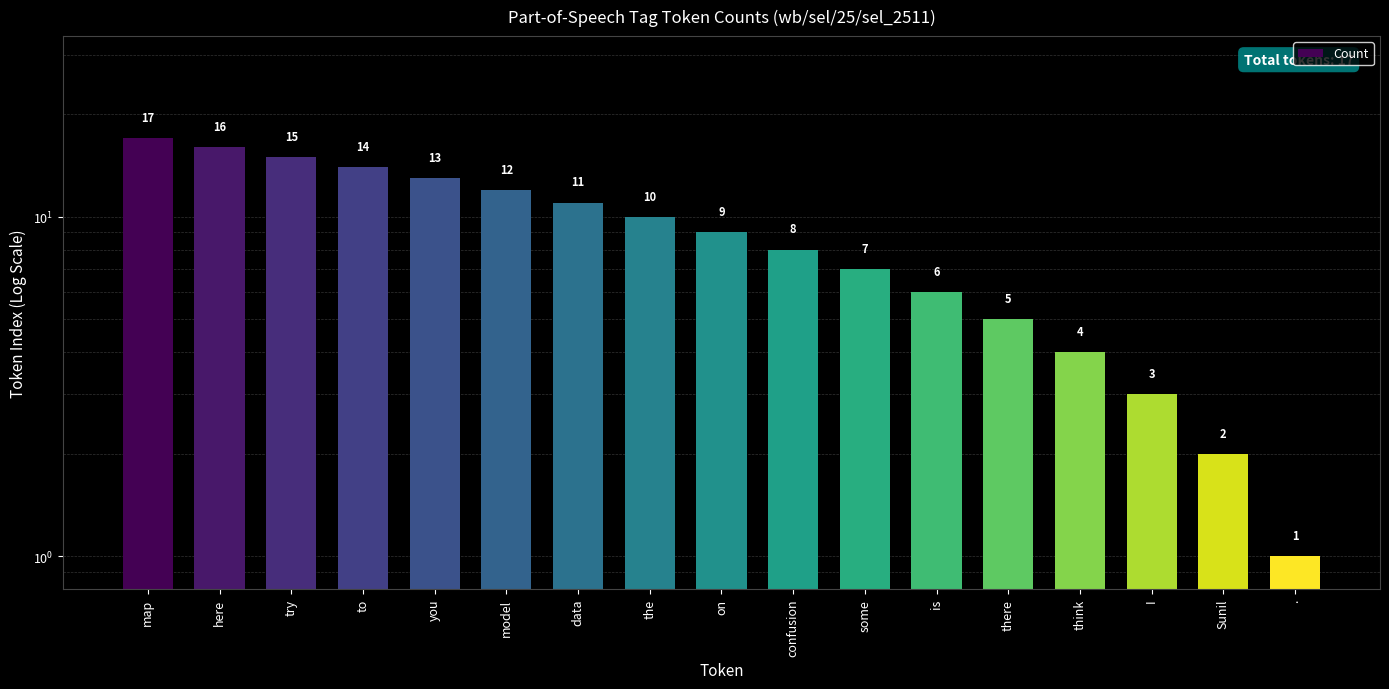

True or false: the data shows 1 at ..

True